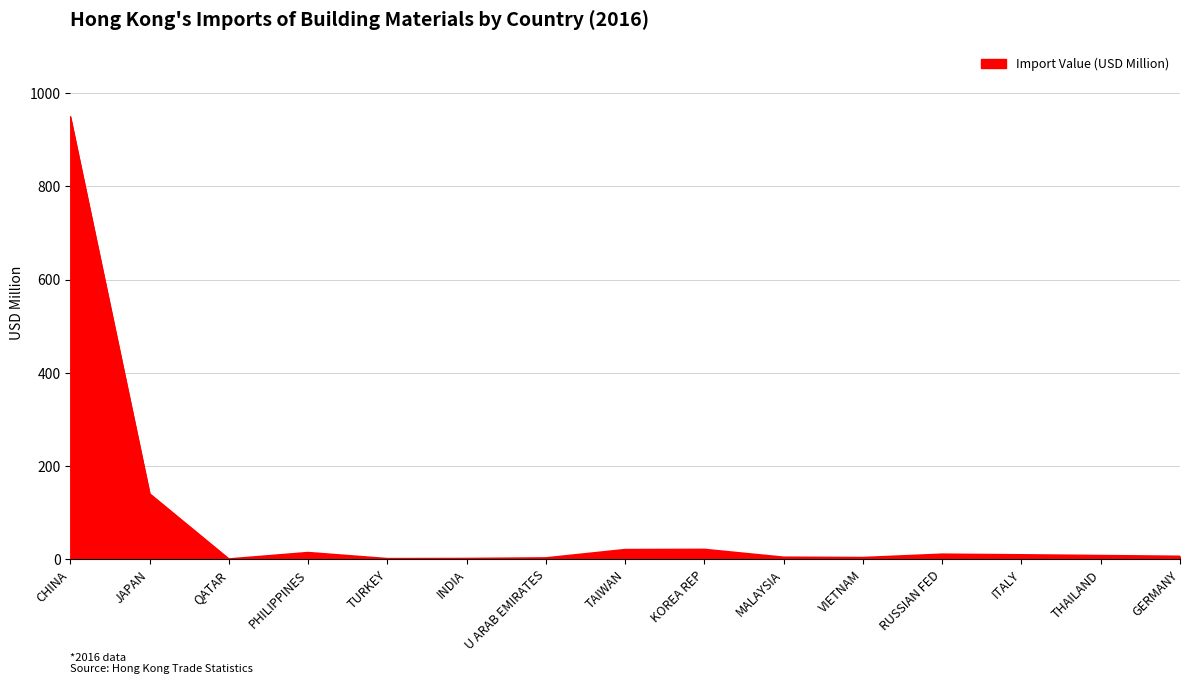

Between ITALY and CHINA, which is larger?

CHINA